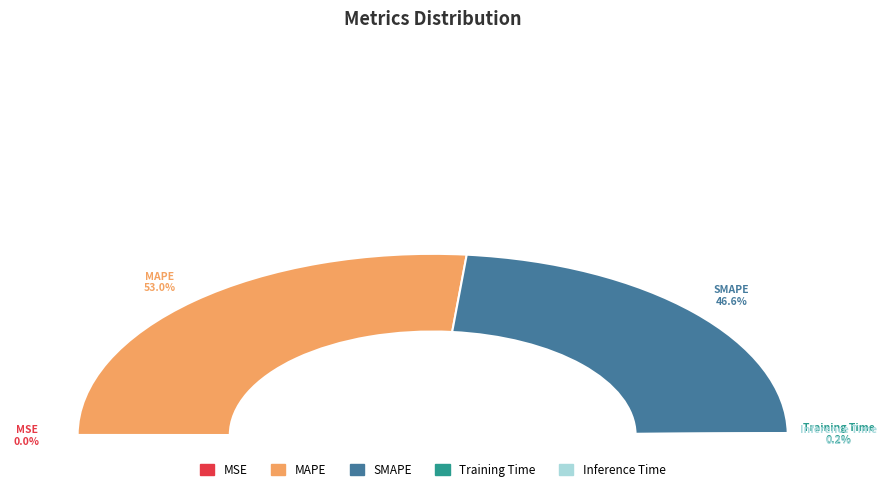

What is the total percentage of MAPE and Inference Time?

53.2%